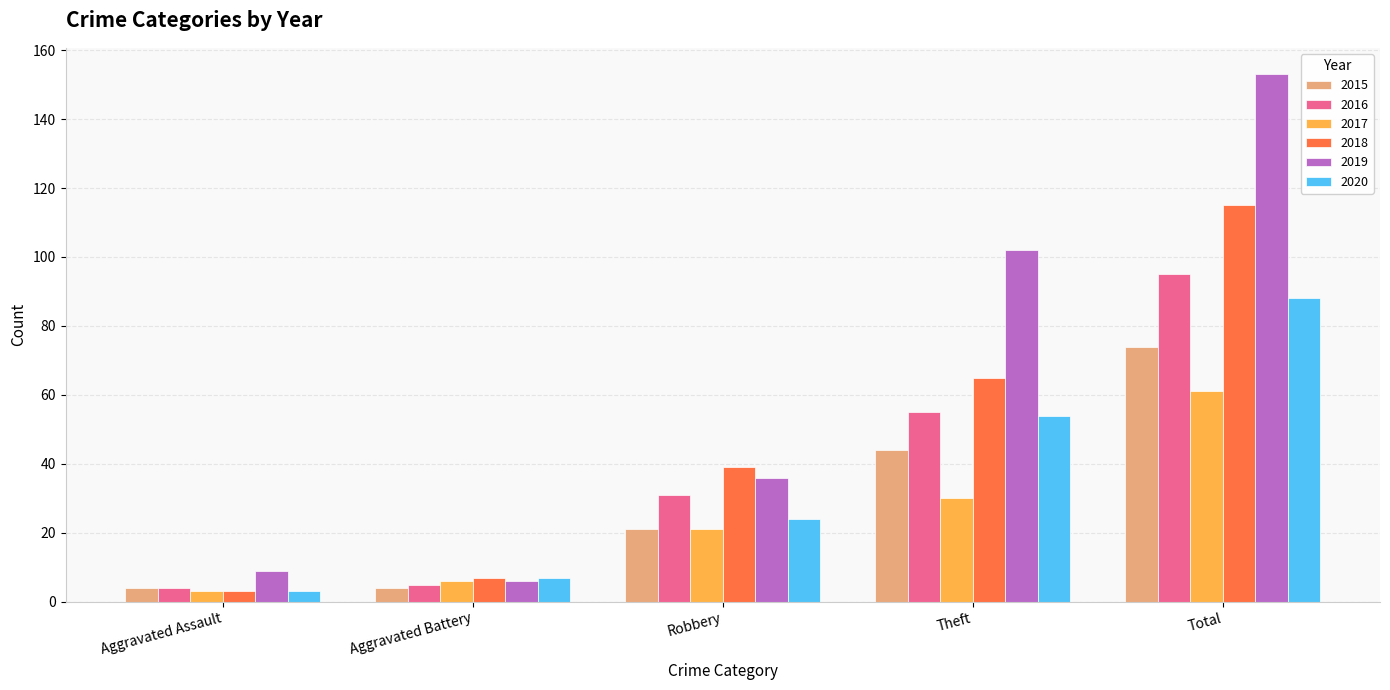

What is the average value of the 2020 series?

35